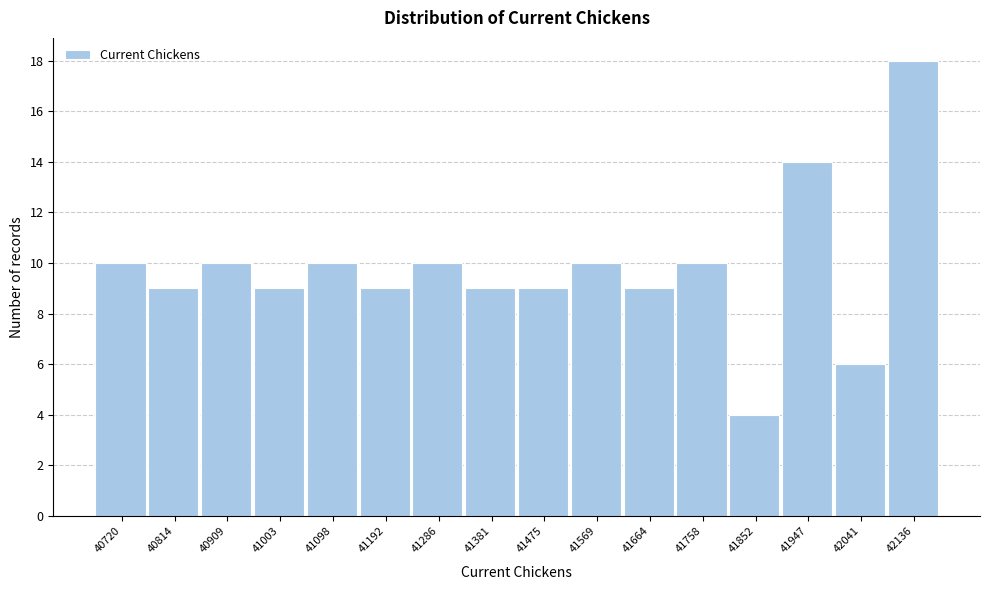

Reading right to left, what are all the values shown in this chart?

18	6	14	4	10	9	10	9	9	10	9	10	9	10	9	10